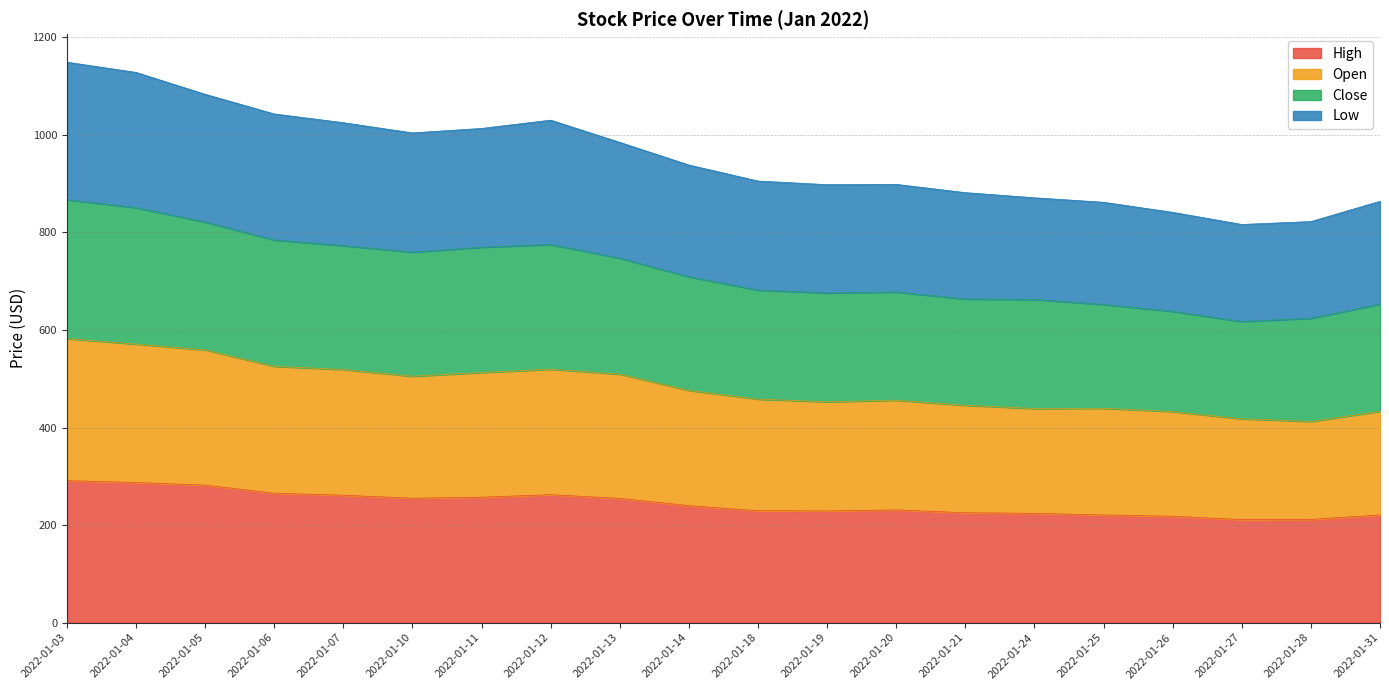

At which label does Low first exceed 938?

2022-01-03